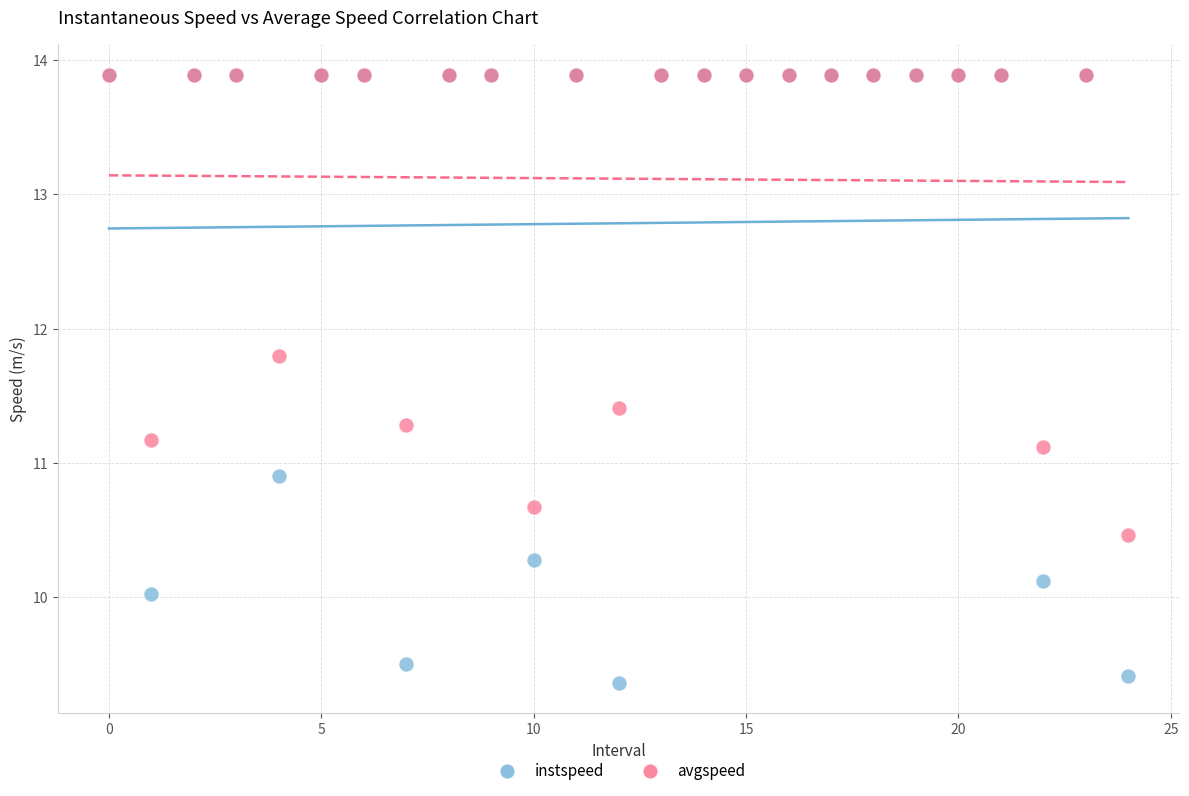

In the avgspeed series, what Y value is closest to 12?

11.8